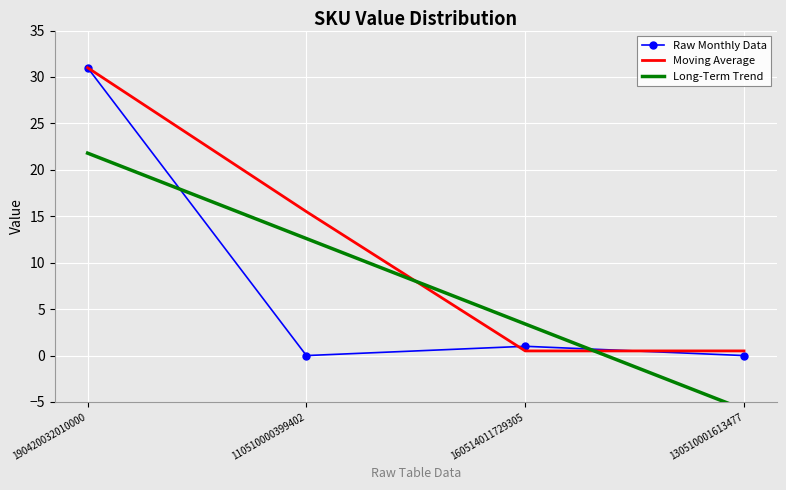

True or false: Raw Monthly Data has a value of 1.0 at 160514011729305.

True